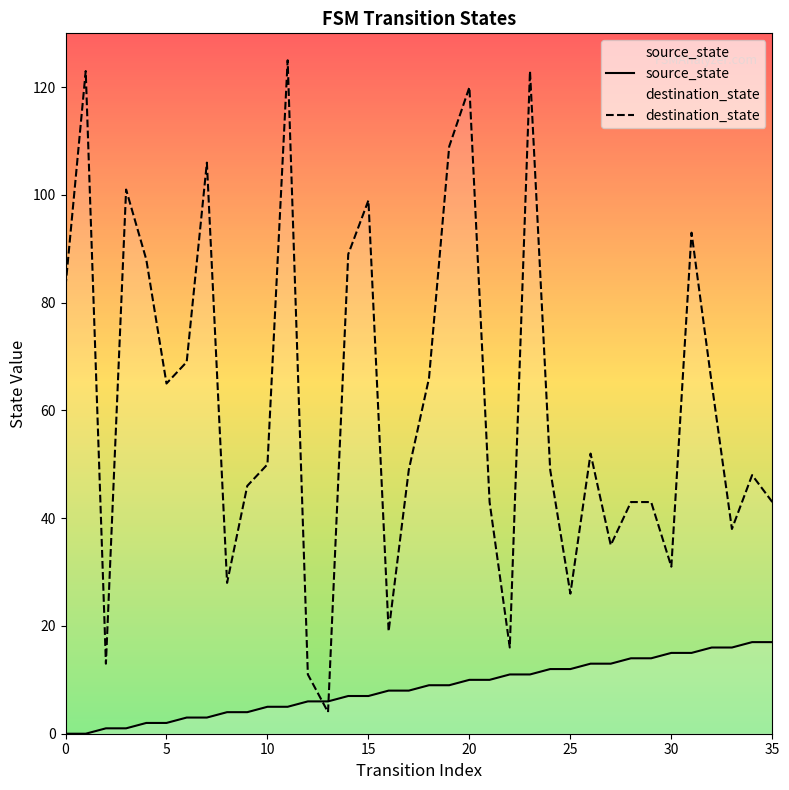

Is the value of source_state at 27 greater than the value of destination_state at 30?

No